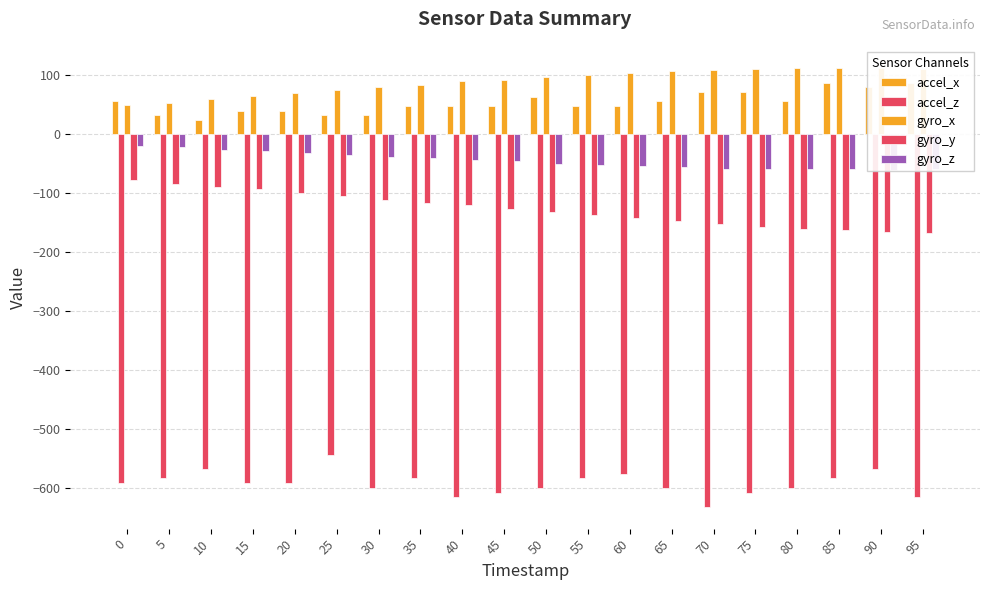

What is the value of the accel_x bar at the 2nd from the left?

32